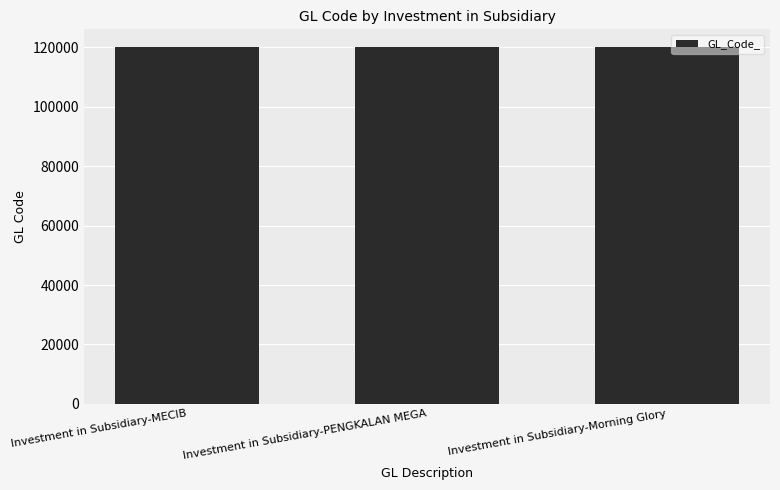

Is it true that the value at Investment in Subsidiary-Morning Glory is 78574?

False